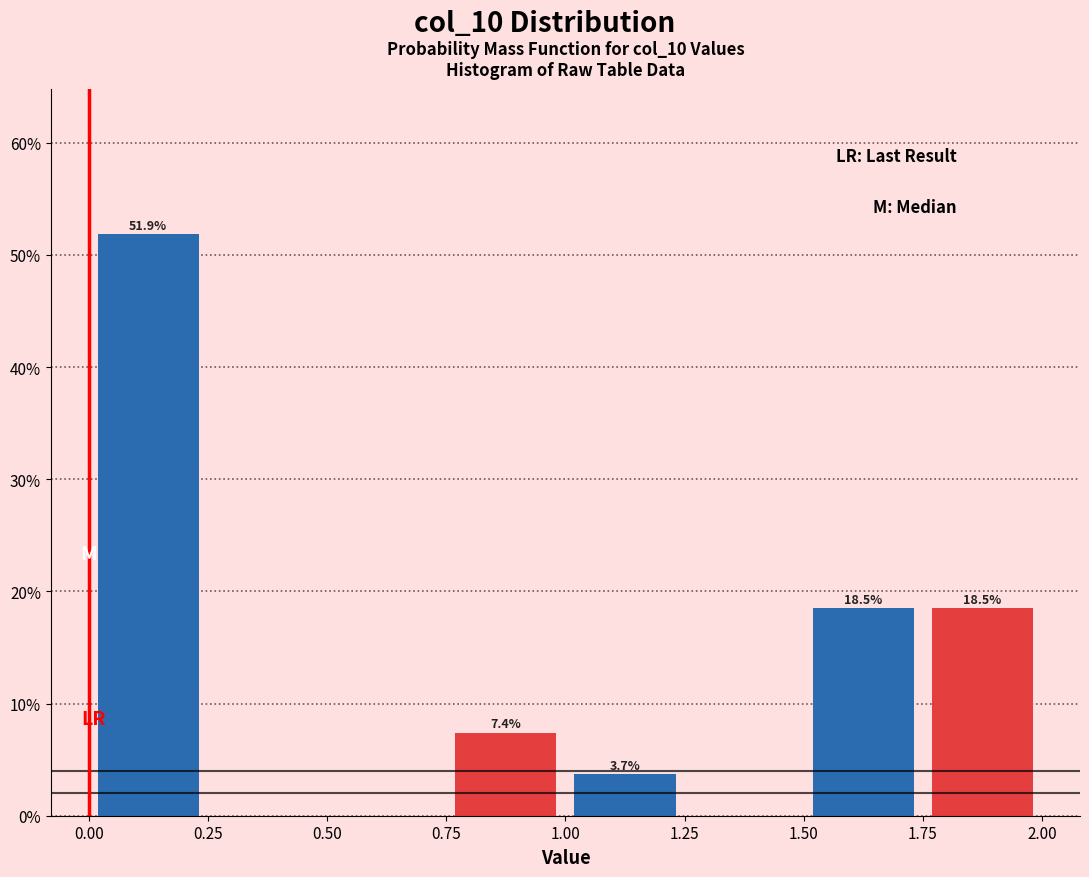

Over which range of the x-axis is the bar tallest?

0.00 to 0.25